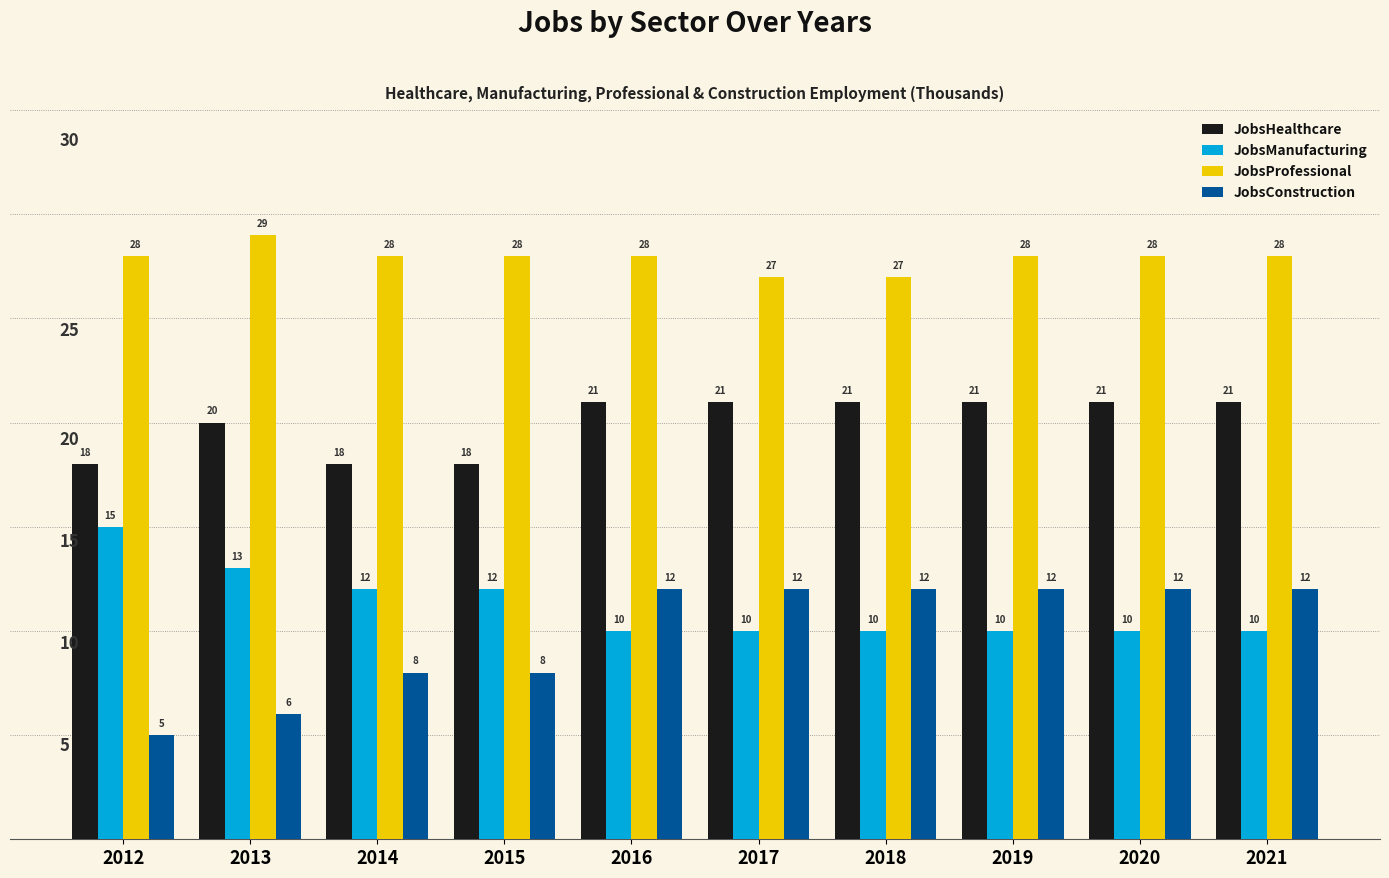

What are all the series names shown in the legend?

JobsHealthcare, JobsManufacturing, JobsProfessional, JobsConstruction